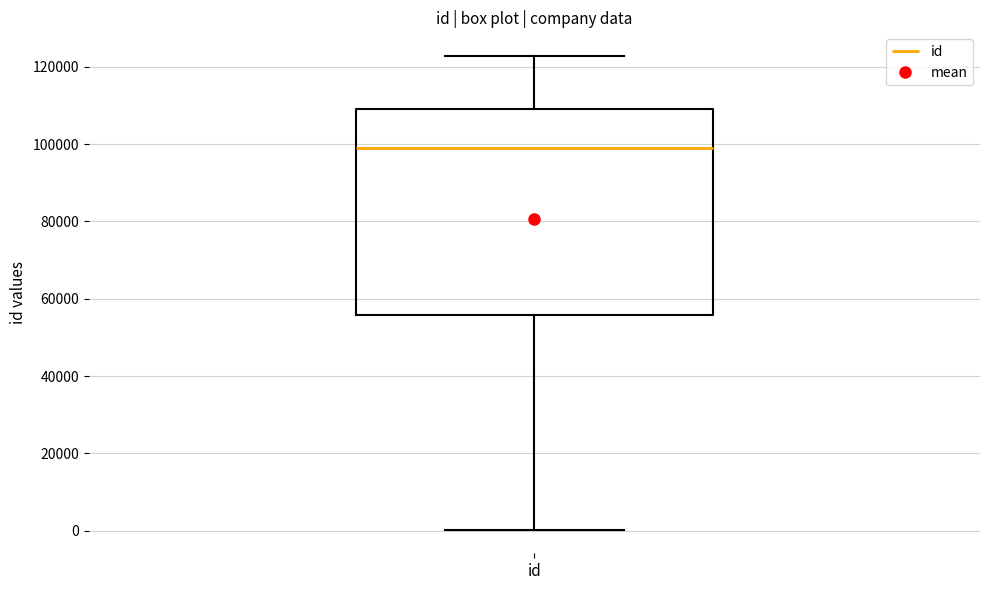

Transcribe this box plot: give where the median line is, the range the box spans, and where the two whiskers end, as read against the y-axis. The values are not printed on the chart, so give them approximately, as read against the axis.

median 98000, box 56000 to 110000, whiskers 0 to 122000